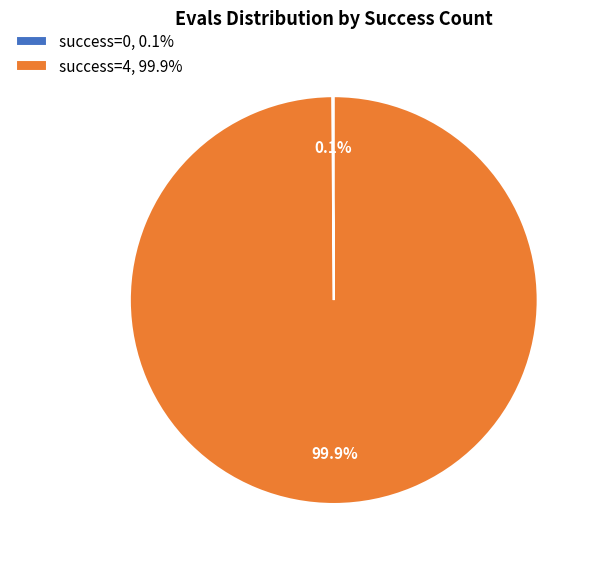

Does success=4, 99.9% account for over 50% of the chart?

Yes